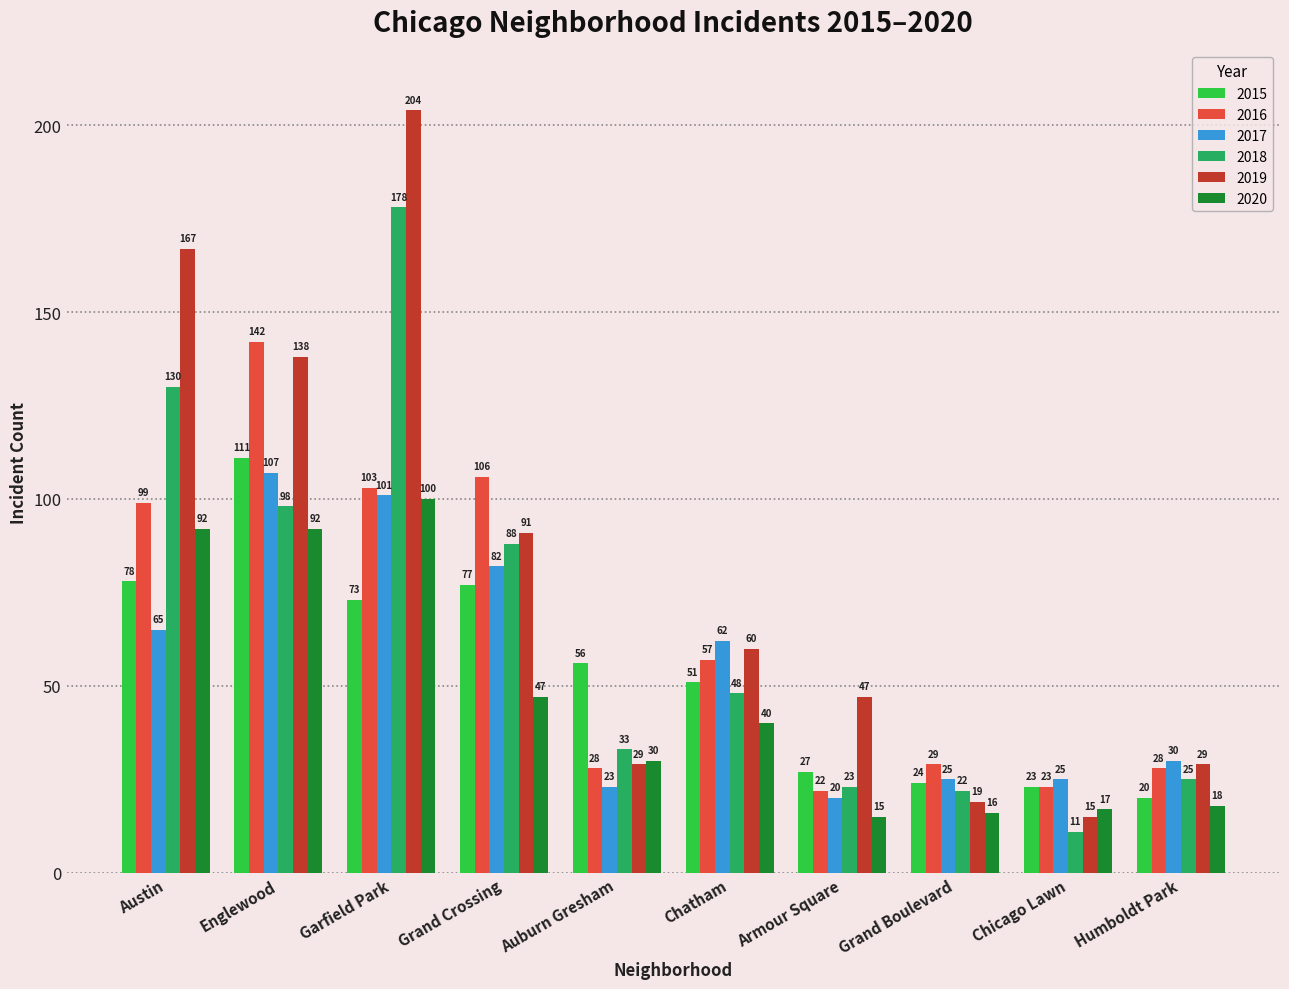

Reading right to left, what are all the values shown in this chart?

2015: Humboldt Park=20	Chicago Lawn=23	Grand Boulevard=24	Armour Square=27	Chatham=51	Auburn Gresham=56	Grand Crossing=77	Garfield Park=73	Englewood=111	Austin=78
2016: Humboldt Park=28	Chicago Lawn=23	Grand Boulevard=29	Armour Square=22	Chatham=57	Auburn Gresham=28	Grand Crossing=106	Garfield Park=103	Englewood=142	Austin=99
2017: Humboldt Park=30	Chicago Lawn=25	Grand Boulevard=25	Armour Square=20	Chatham=62	Auburn Gresham=23	Grand Crossing=82	Garfield Park=101	Englewood=107	Austin=65
2018: Humboldt Park=25	Chicago Lawn=11	Grand Boulevard=22	Armour Square=23	Chatham=48	Auburn Gresham=33	Grand Crossing=88	Garfield Park=178	Englewood=98	Austin=130
2019: Humboldt Park=29	Chicago Lawn=15	Grand Boulevard=19	Armour Square=47	Chatham=60	Auburn Gresham=29	Grand Crossing=91	Garfield Park=204	Englewood=138	Austin=167
2020: Humboldt Park=18	Chicago Lawn=17	Grand Boulevard=16	Armour Square=15	Chatham=40	Auburn Gresham=30	Grand Crossing=47	Garfield Park=100	Englewood=92	Austin=92